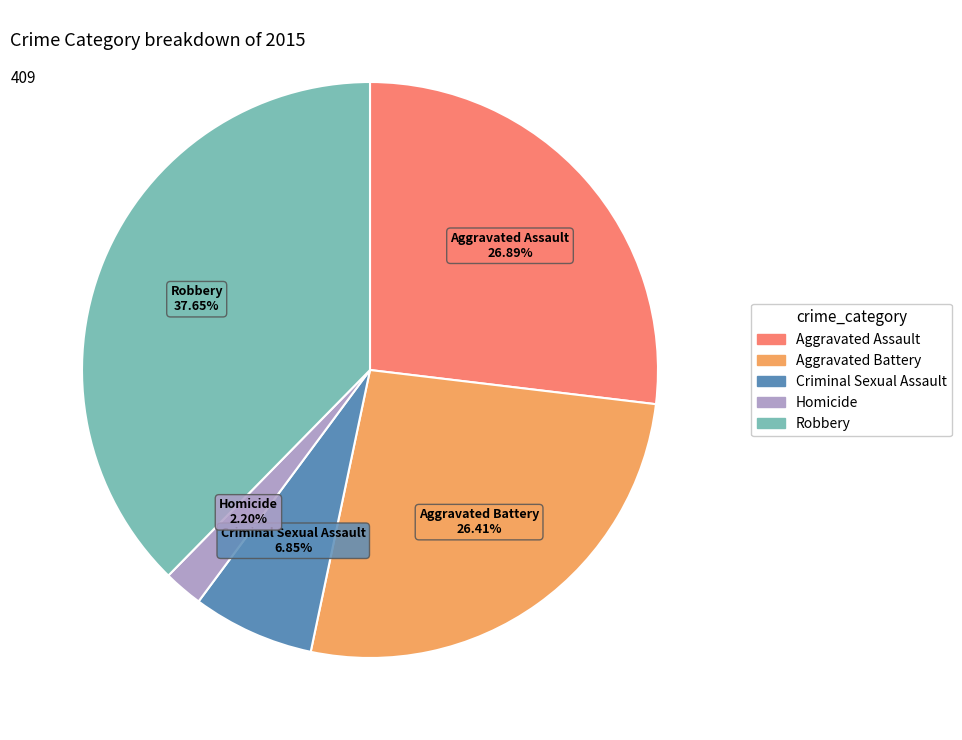

Is it true that Criminal Sexual Assault is 1% of the pie?

False